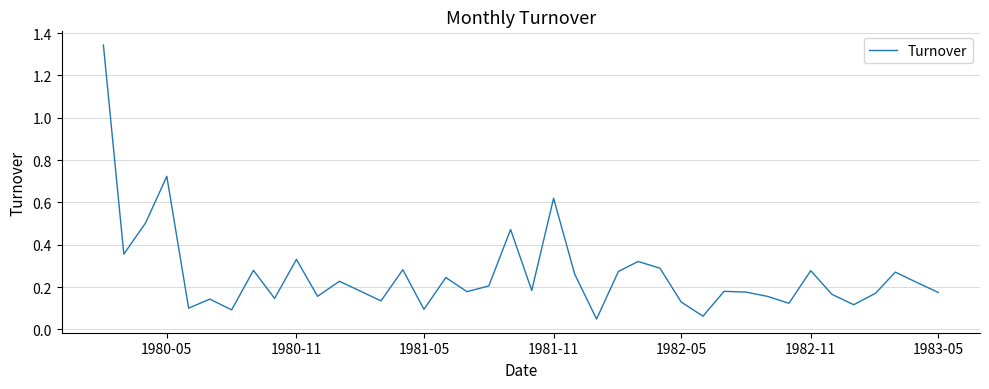

What is the average value?

0.3